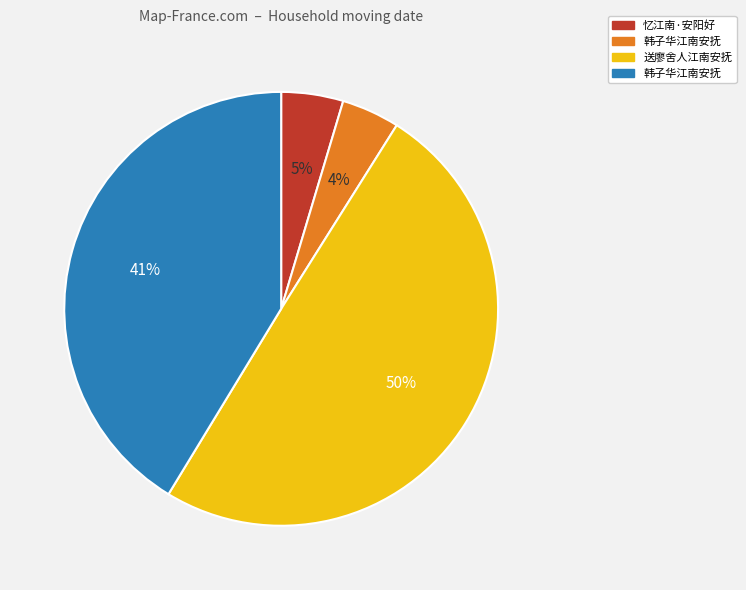

To the nearest percent, what is the average slice percentage?

25%